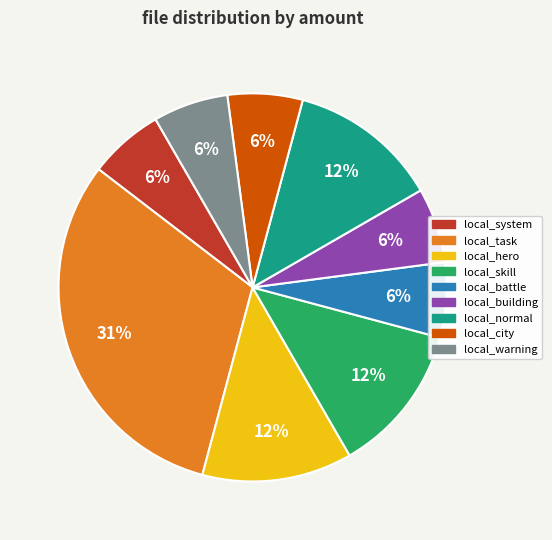

Is it true that local_city is 12% of the pie?

False